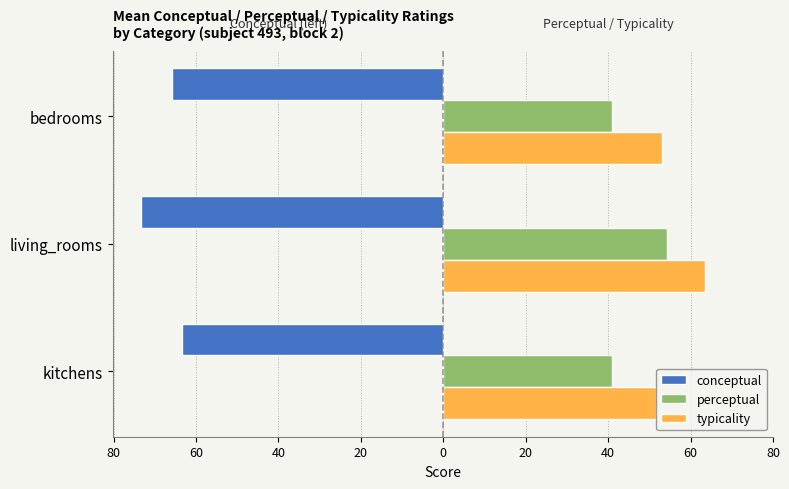

What is the difference between the maximum and minimum values in the conceptual series?

10.0